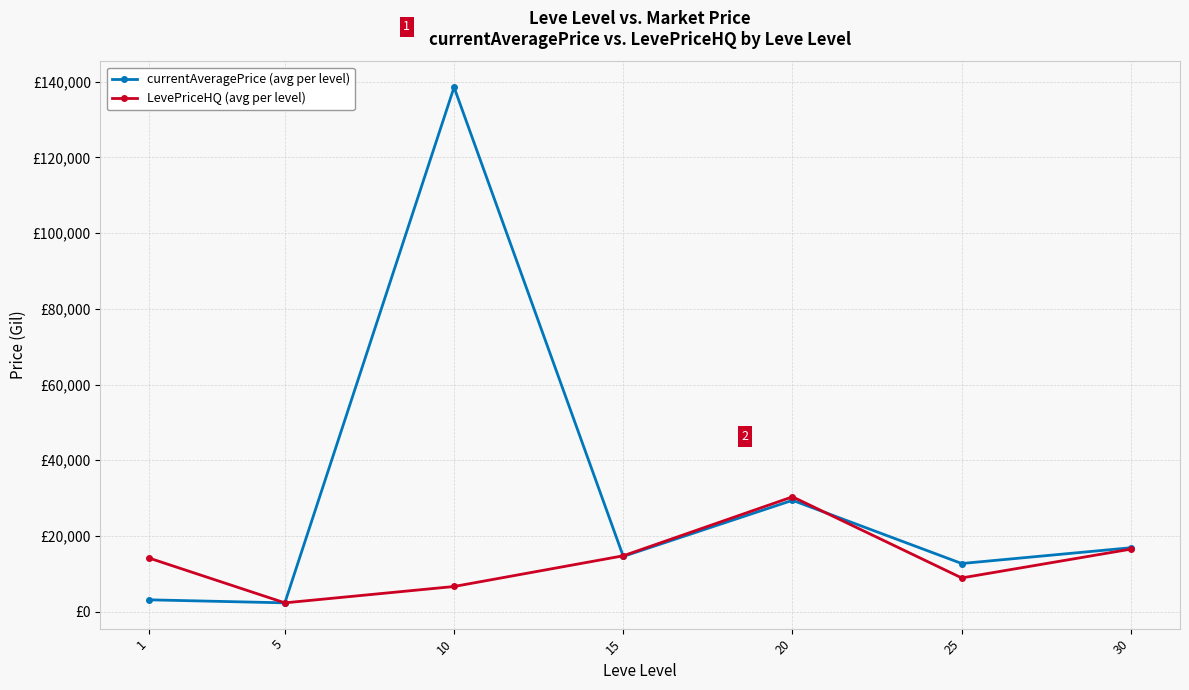

How many data points in currentAveragePrice (avg per level) are above 14596?

4